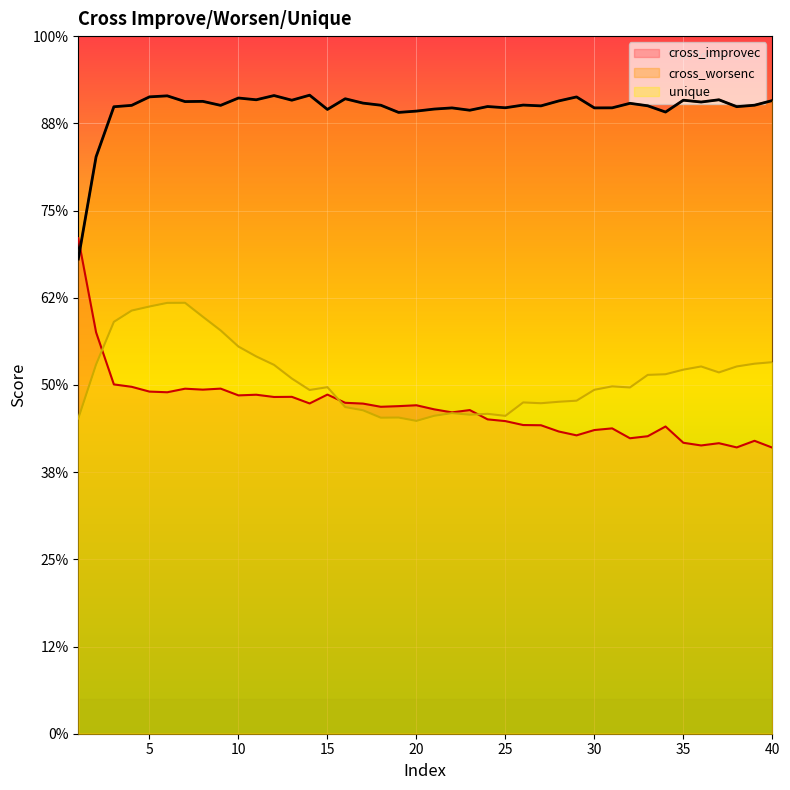

Reading right to left, extract all data points from this chart.

cross_improvec: 131.2	134.4	131.3	133.3	132.2	133.5	140.9	136.5	135.5	140.1	139.3	136.9	138.6	141.5	141.6	143.4	144.2	148.5	147.4	148.8	150.7	150.3	150.0	151.4	151.8	155.6	151.5	154.5	154.5	155.5	155.2	158.3	157.8	158.3	156.6	156.9	159.1	160.2	184.1	227.3
cross_worsenc: 290.4	288.3	287.6	290.8	289.8	290.6	285.2	288.0	289.2	287.1	287.1	292.1	290.3	288.0	288.4	287.1	287.7	286.0	287.1	286.5	285.6	285.0	288.3	289.3	291.3	286.4	292.9	290.6	292.7	290.8	291.6	288.2	290.1	290.0	292.6	292.1	288.2	287.6	264.6	217.7
unique: 170.4	169.7	168.5	165.7	168.5	167.0	164.9	164.6	158.8	159.3	157.8	152.8	152.3	151.6	152.0	145.8	146.7	146.3	147.1	145.8	143.5	145.0	145.0	148.4	149.8	159.0	157.7	162.9	169.2	173.1	177.6	185.0	191.3	197.7	197.6	196.0	194.1	188.9	169.4	144.6